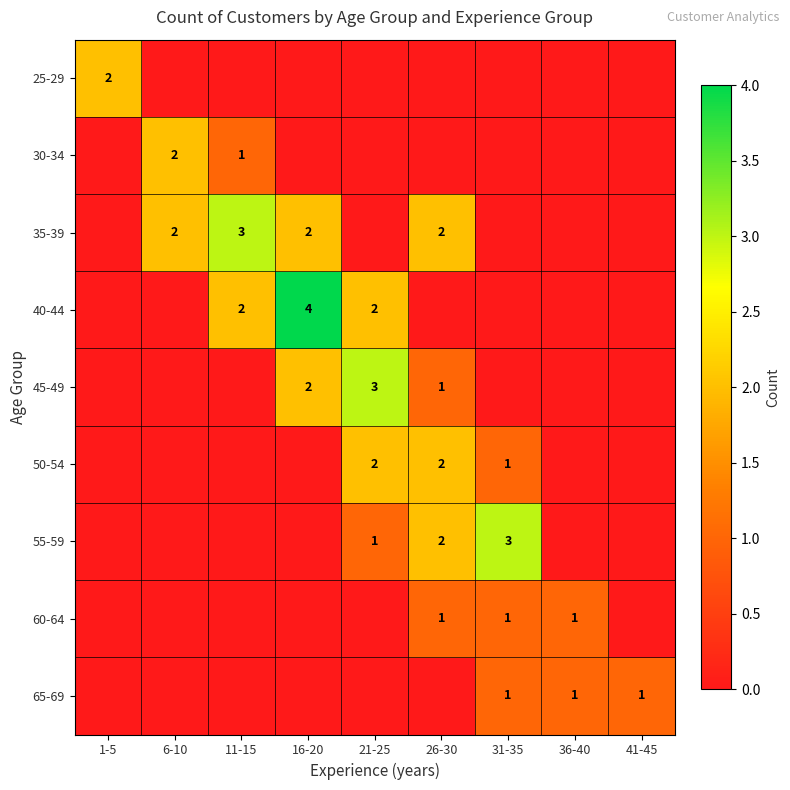

The value of 55-59 at 21-25 is 1. True or false?

True